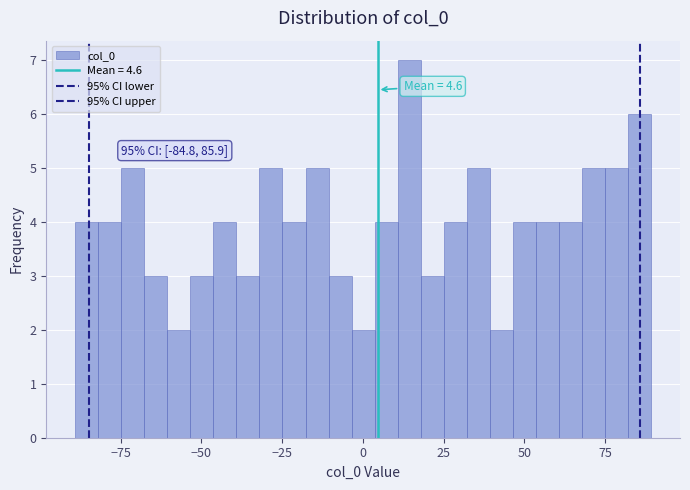

Around what value on the x-axis is the tallest bar? Give the approximate position of its centre, as read against the axis.

15